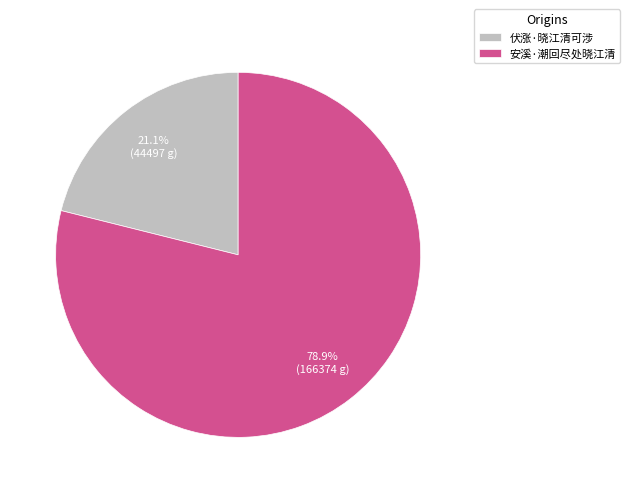

What percentage do 伏涨·晓江清可涉 and 安溪·潮回尽处晓江清 together represent?

100.0%